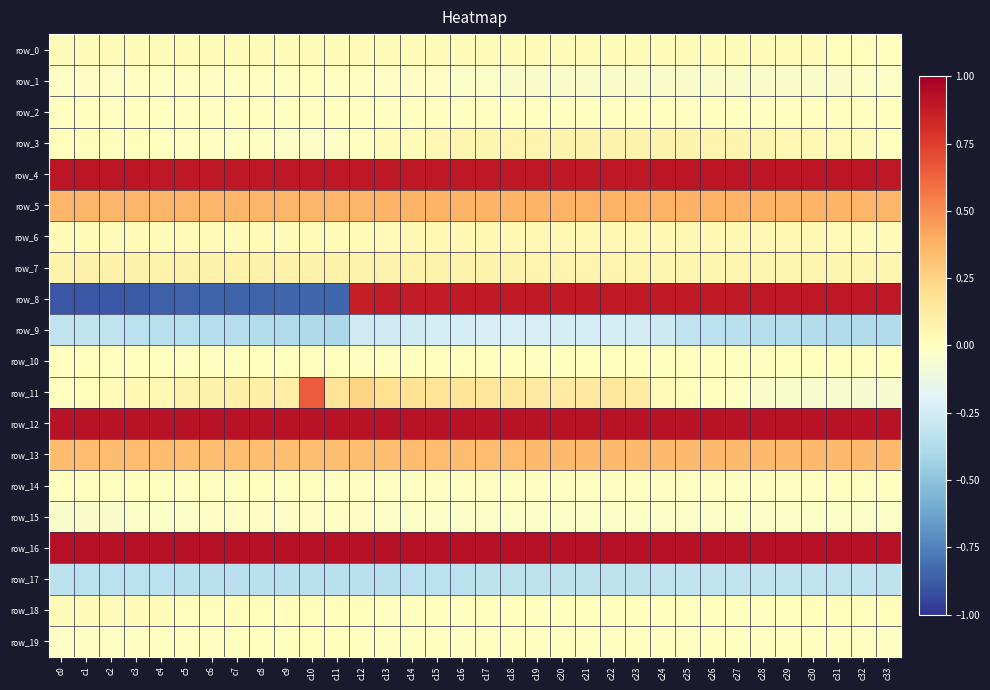

At which category does the chart reach its peak across all series?

c23